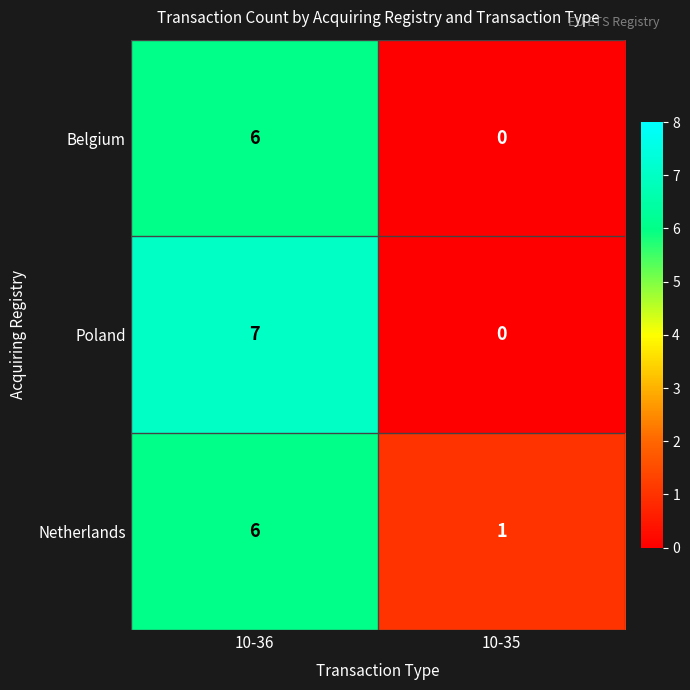

Reading right to left, transcribe all the data shown in this chart.

Belgium: 10-35=0	10-36=6
Poland: 10-35=0	10-36=7
Netherlands: 10-35=1	10-36=6